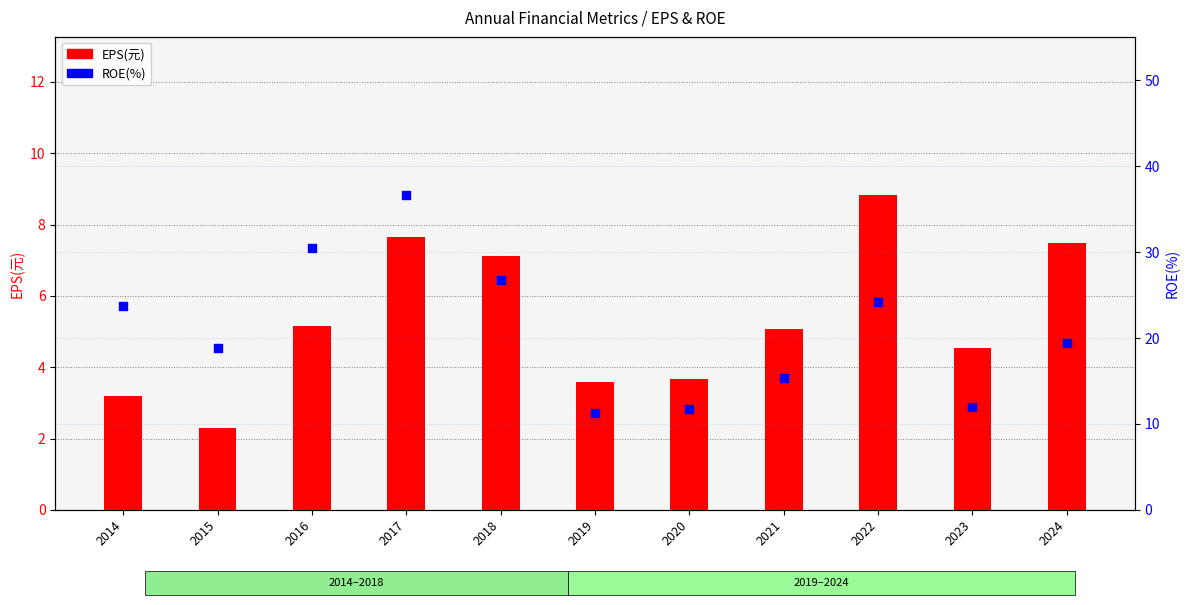

Which series has the largest total across all categories?

ROE(%)